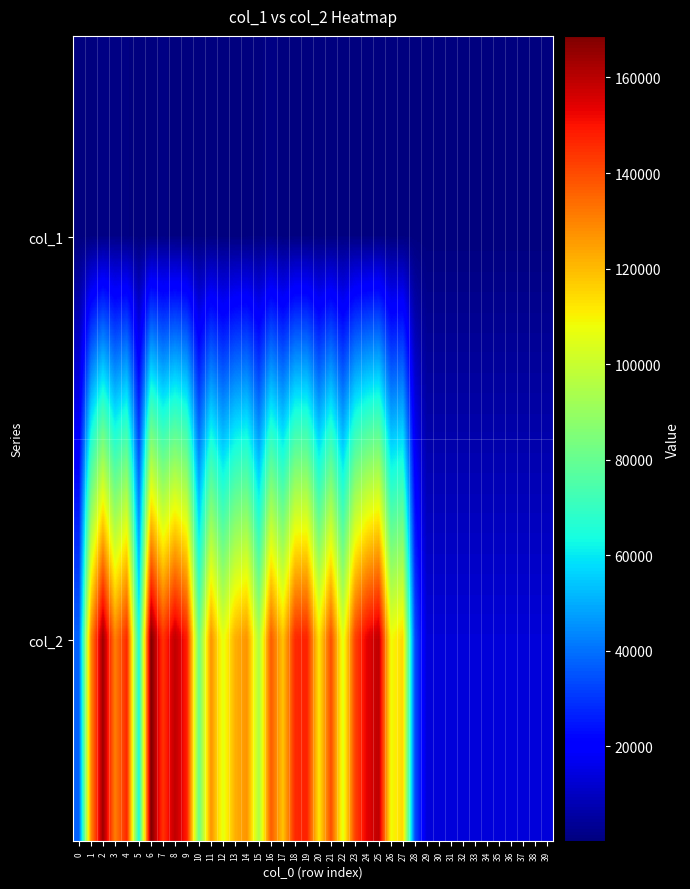

What is the spread (max minus min) of values at 24?

153323